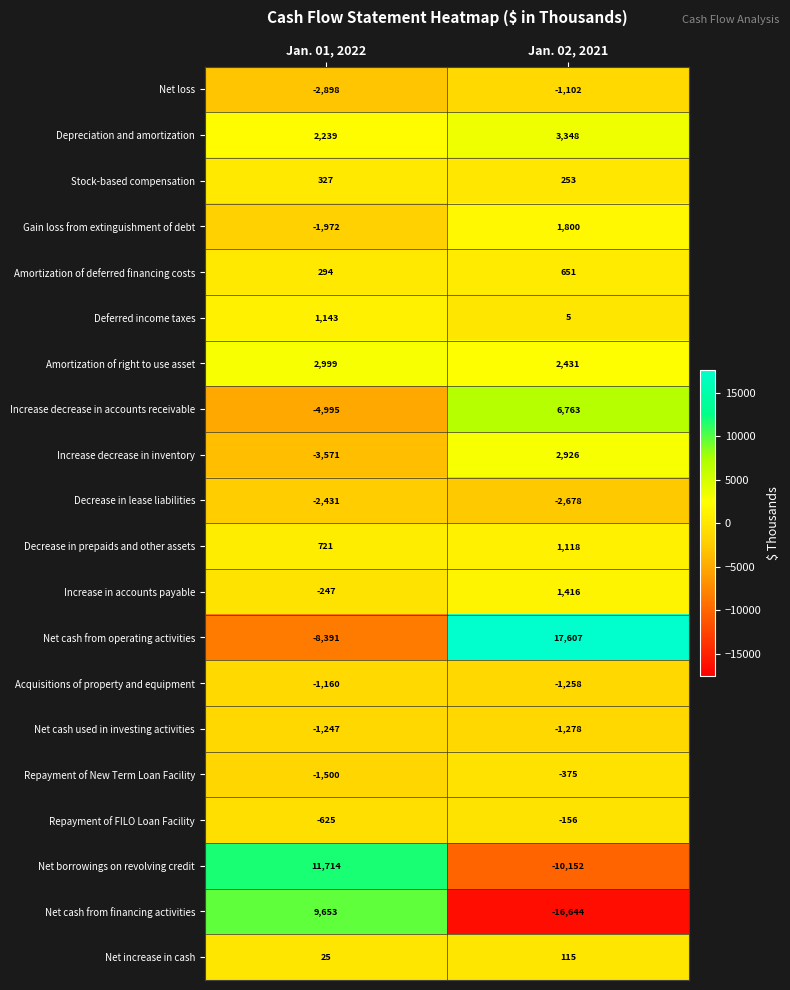

True or false: Net cash used in investing activities has a value of -2184 at Jan. 02, 2021.

False